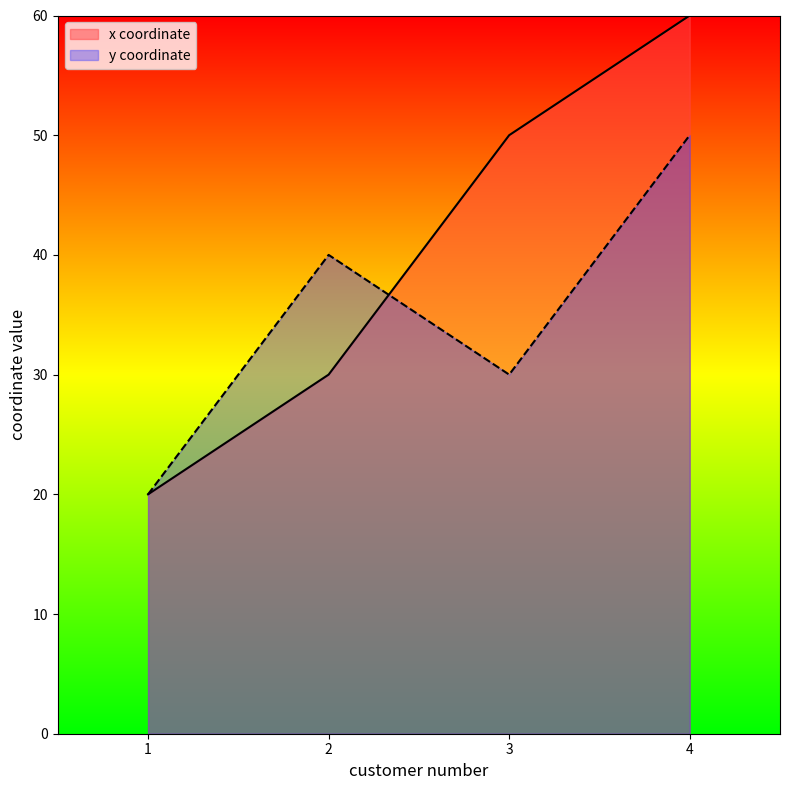

Reading left to right, list all the values displayed in this chart.

x coordinate: 20	30	50	60
y coordinate: 20	40	30	50